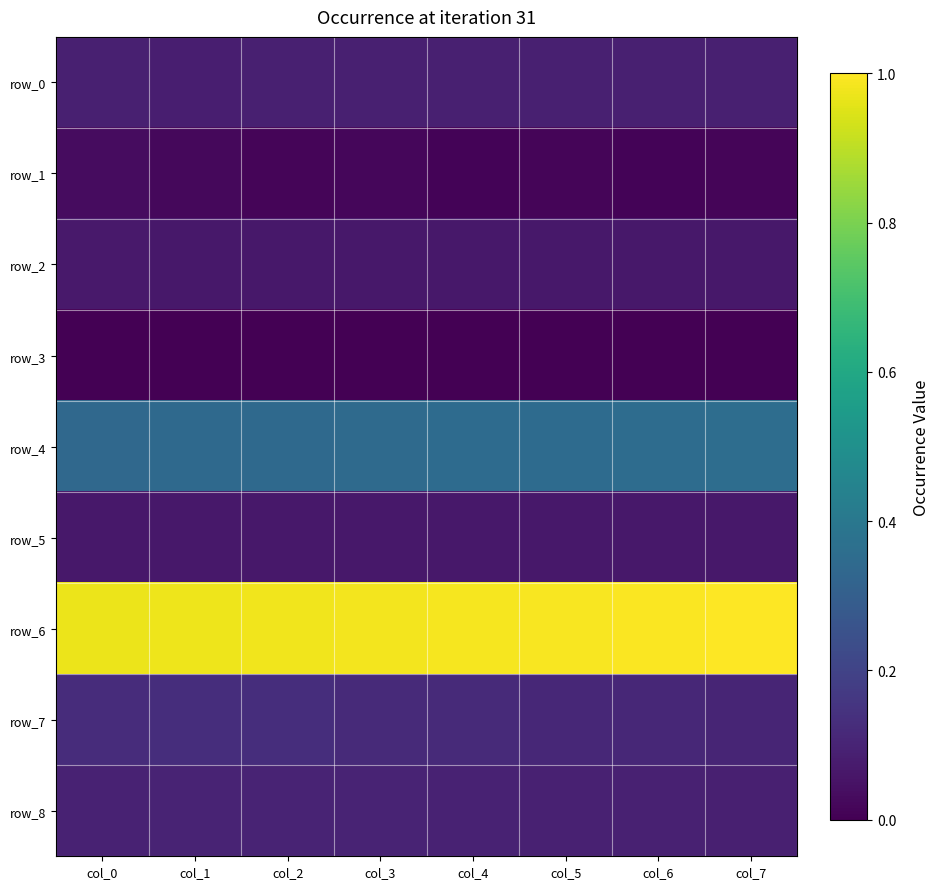

Is the value of row_5 at col_2 greater than the value of row_7 at col_0?

No